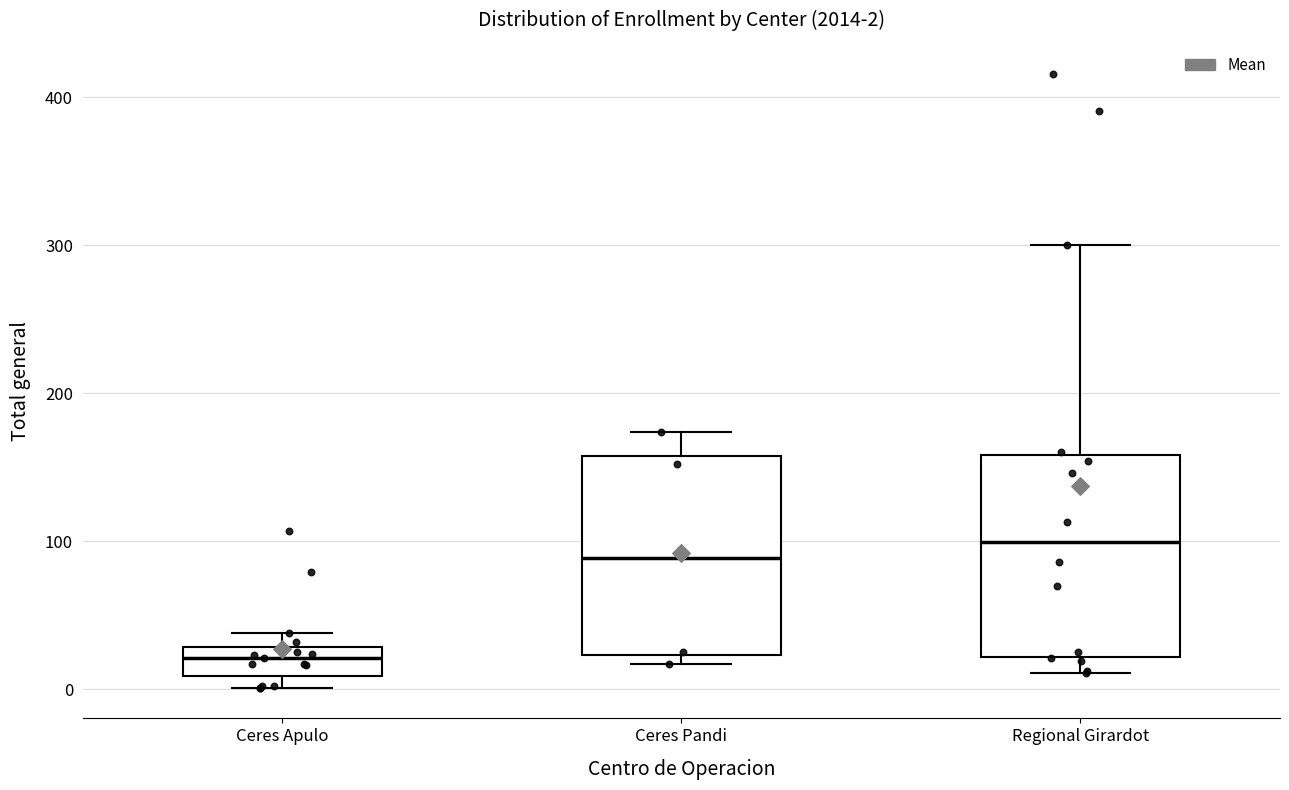

Which box has the highest median line?

Regional Girardot